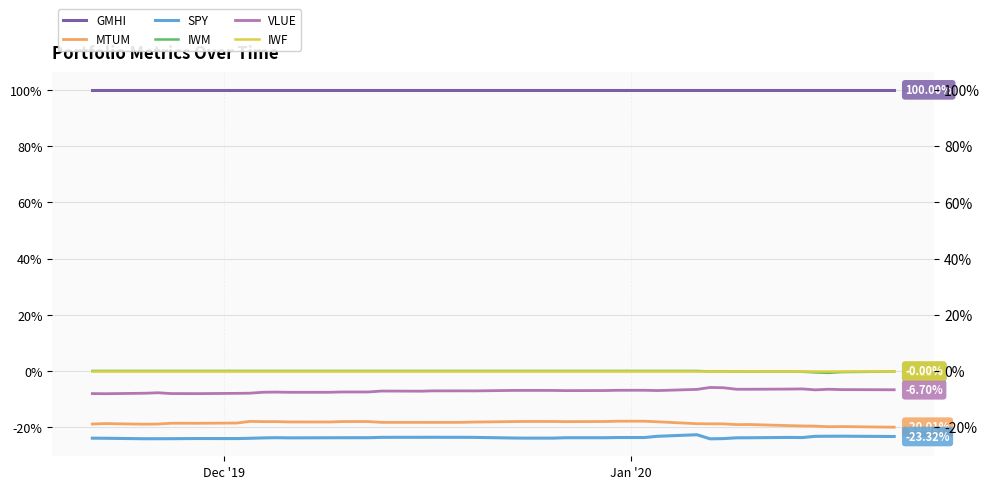

Which category has the highest value in the IWF series?

Dec '19